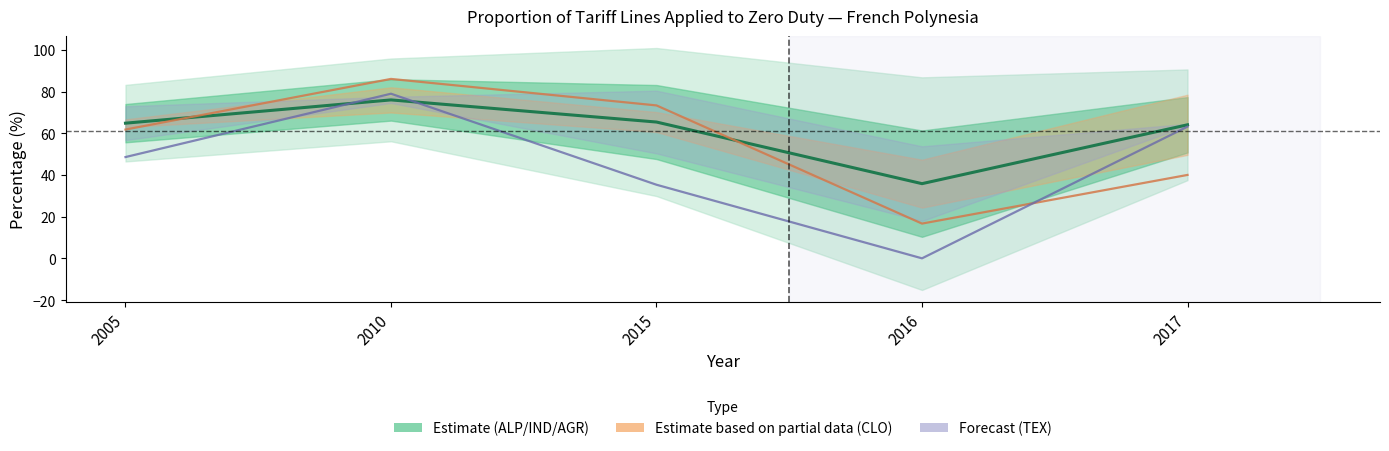

How many values exceed 64?

4